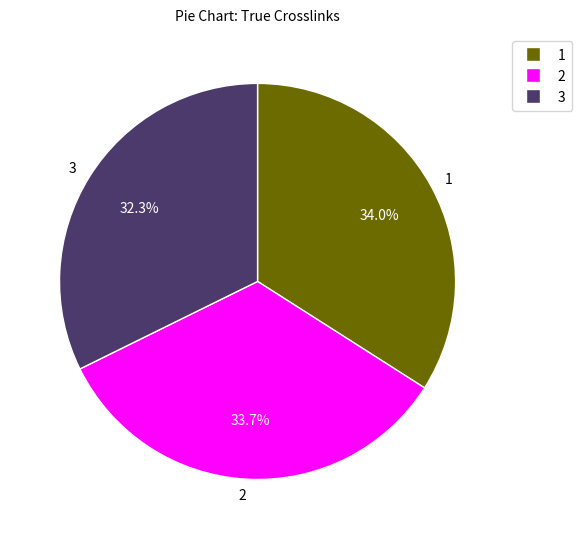

The 1 slice represents 34% of the pie. True or false?

True